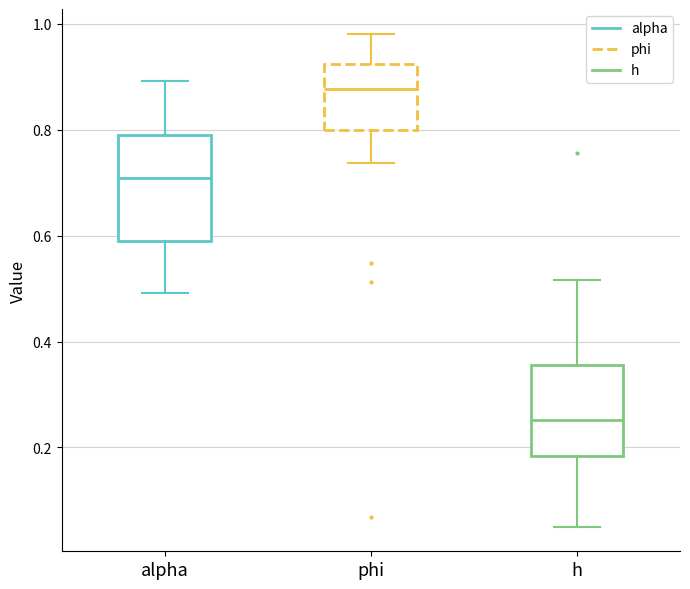

Where is the lower edge of the box for alpha on the y-axis? The values are not printed on the chart, so give them approximately, as read against the axis.

0.60